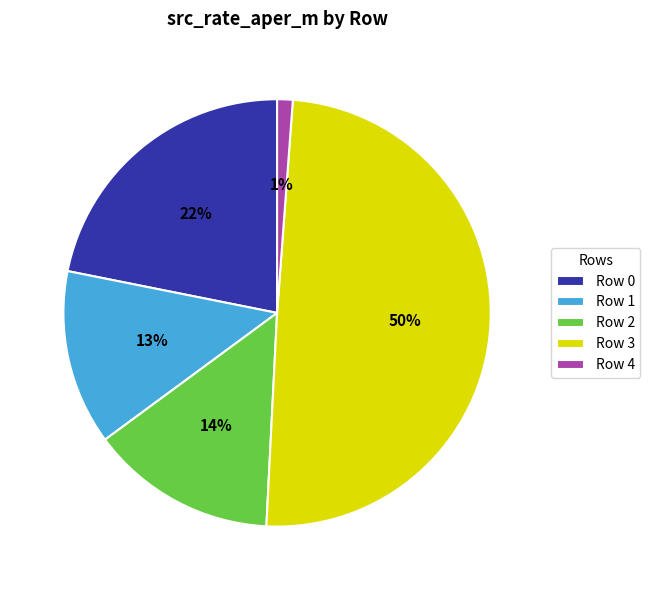

To the nearest percent, what is the combined percentage of Row 0 and Row 4?

23%